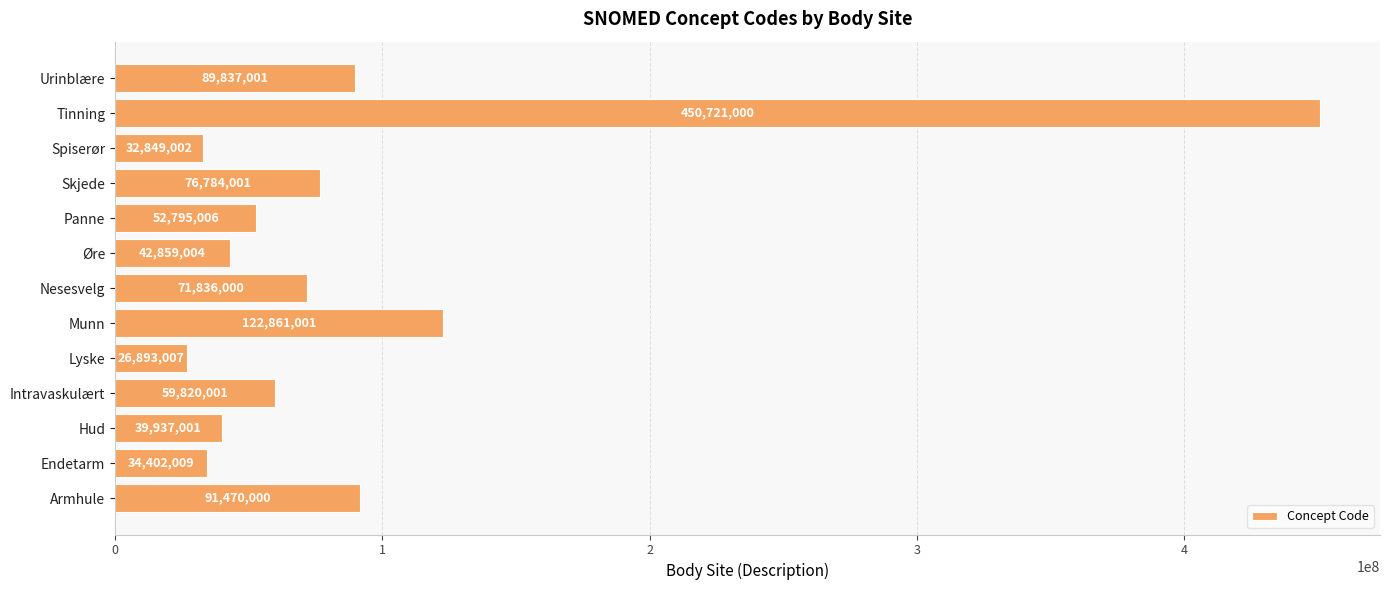

What is the difference between the maximum and minimum values?

423827993